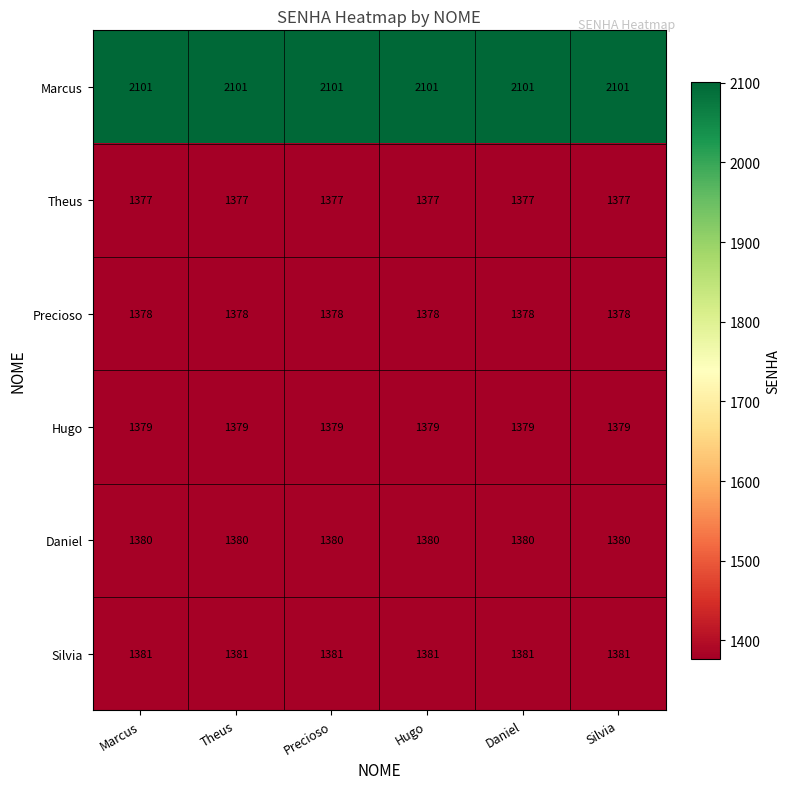

Is the value of Silvia at Hugo greater than the value of Theus at Silvia?

Yes